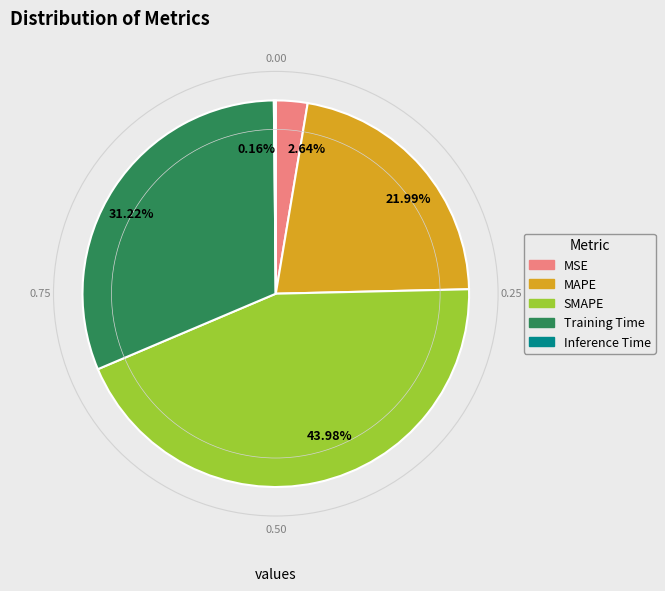

Does any single category account for the majority?

No